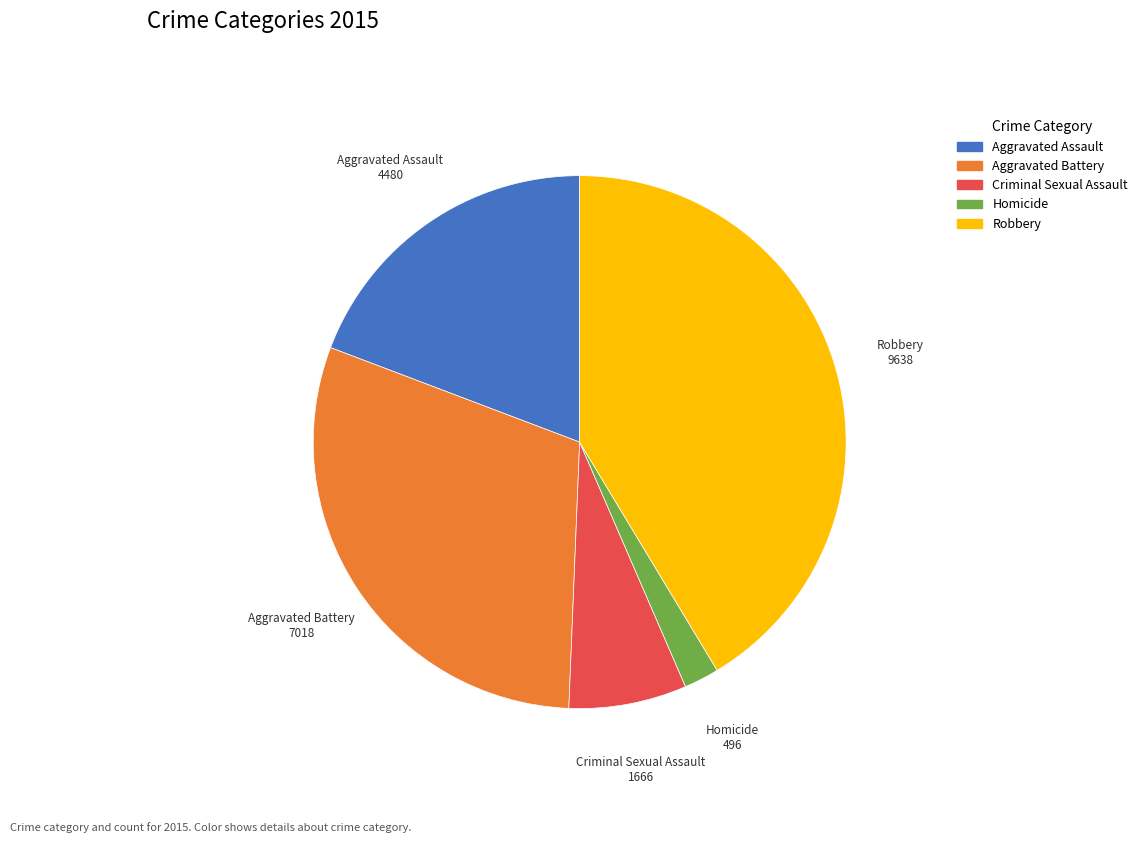

Rank the categories by value from lowest to highest.

Homicide, Criminal Sexual Assault, Aggravated Assault, Aggravated Battery, Robbery